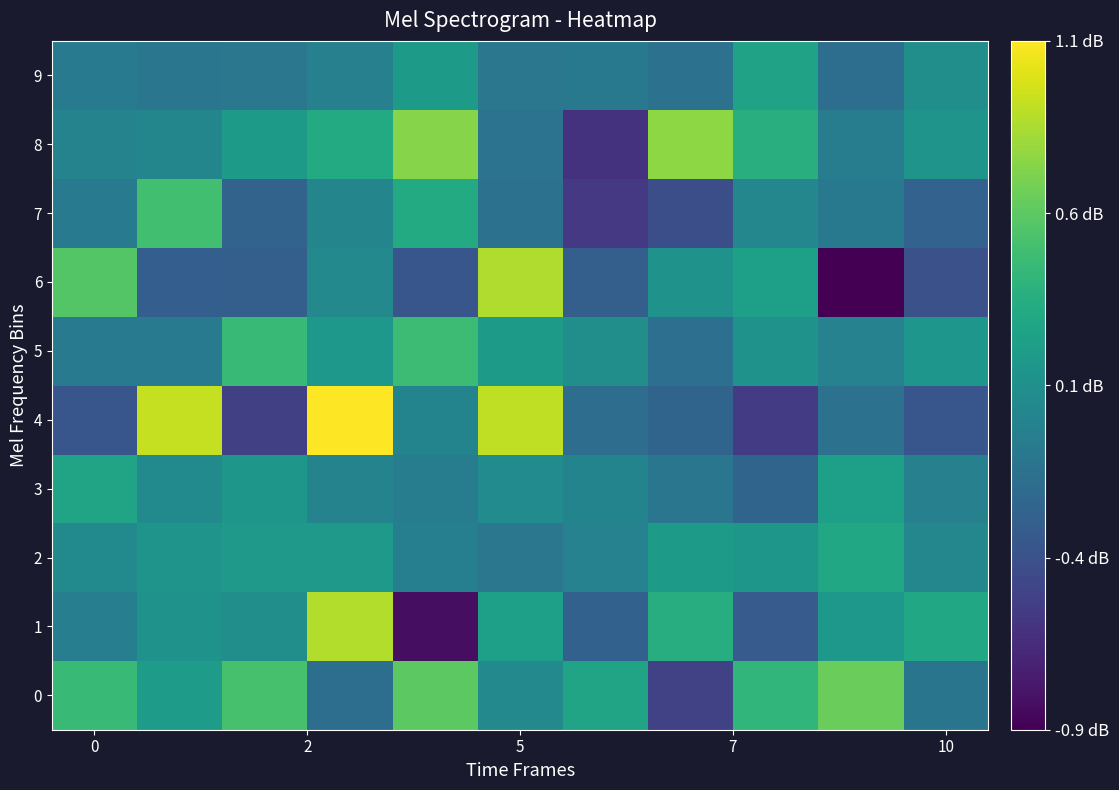

Reading left to right, what are all the values shown in this chart?

0: 0.4	0.2	0.5	-0.2	0.6	0.0	0.3	-0.5	0.4	0.6	-0.1
1: -0.0	0.1	0.1	0.8	-0.8	0.2	-0.3	0.3	-0.3	0.2	0.3
2: 0.1	0.1	0.2	0.2	-0.0	-0.1	-0.0	0.2	0.2	0.3	0.0
3: 0.3	0.0	0.1	-0.0	-0.1	0.1	0.0	-0.1	-0.3	0.2	-0.0
4: -0.4	0.9	-0.5	1.1	0.0	0.9	-0.2	-0.3	-0.5	-0.1	-0.4
5: -0.1	-0.1	0.4	0.2	0.5	0.2	0.1	-0.2	0.1	-0.0	0.1
6: 0.5	-0.3	-0.3	0.0	-0.4	0.8	-0.3	0.1	0.2	-0.9	-0.4
7: -0.1	0.5	-0.3	0.0	0.3	-0.1	-0.6	-0.4	0.0	-0.1	-0.3
8: -0.0	0.0	0.2	0.3	0.7	-0.1	-0.6	0.7	0.3	-0.1	0.1
9: -0.1	-0.1	-0.1	-0.0	0.2	-0.1	-0.1	-0.1	0.2	-0.2	0.1